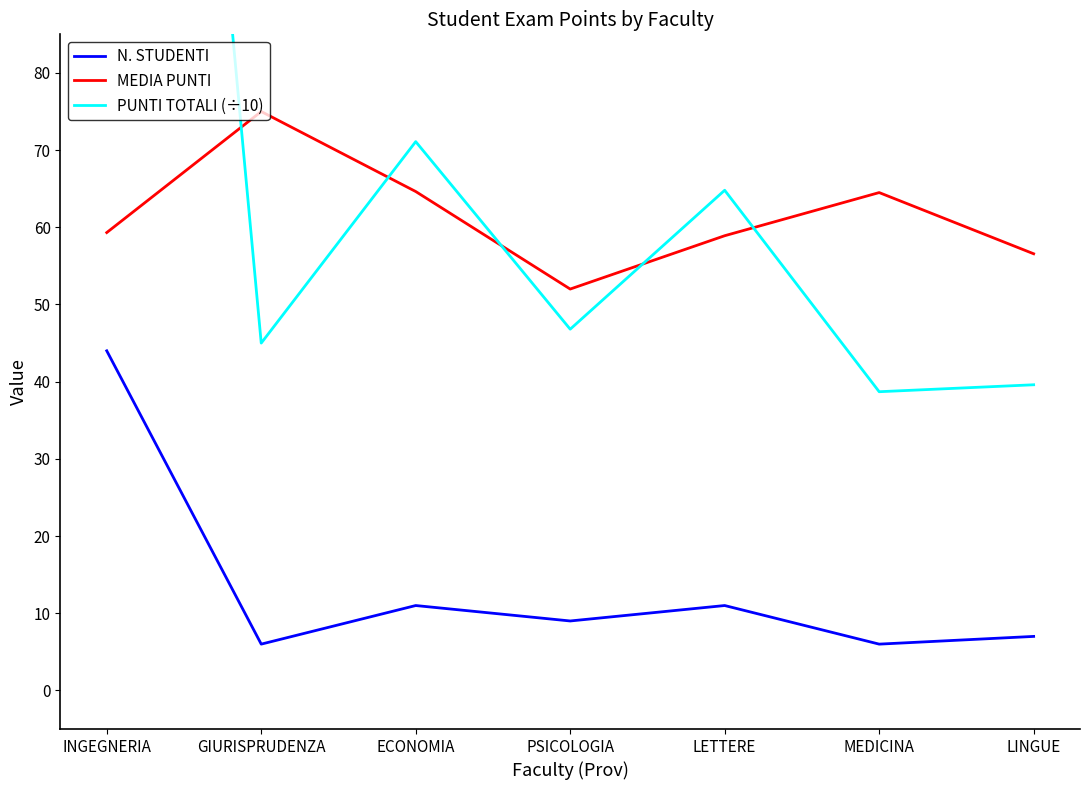

At which label does MEDIA PUNTI first exceed 59?

INGEGNERIA